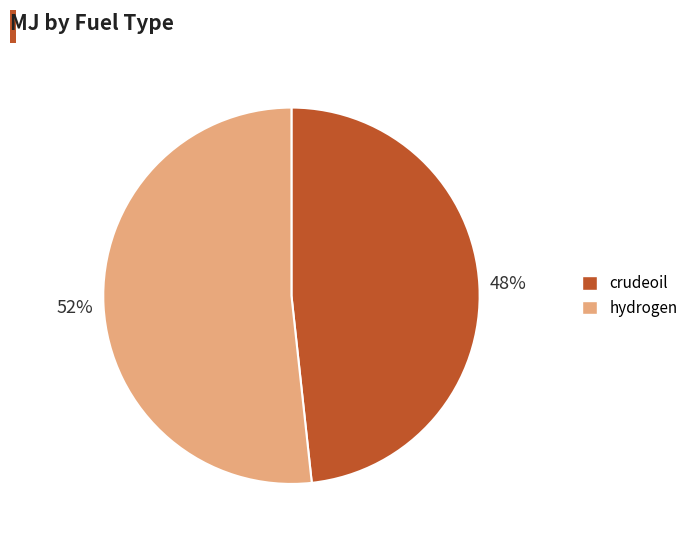

Is it true that hydrogen is 40% of the pie?

False